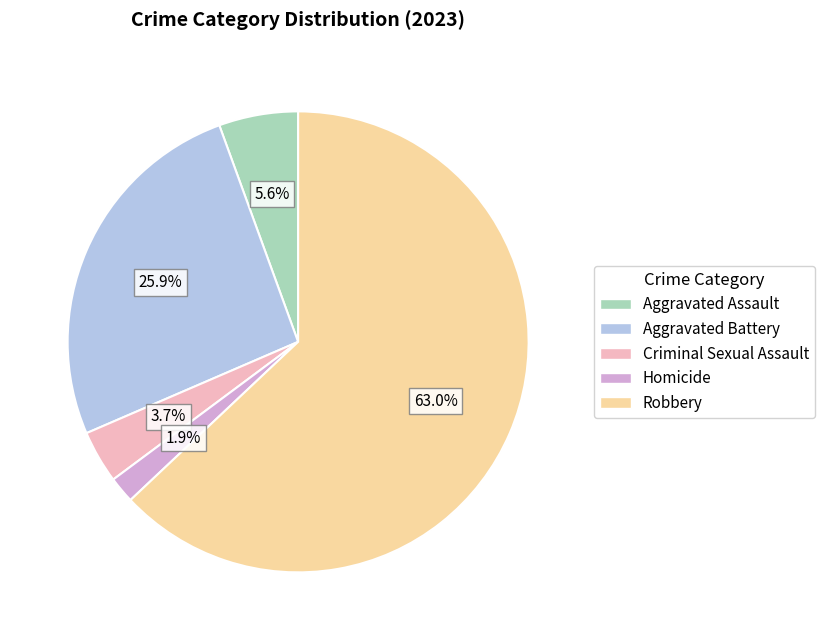

What is the largest slice in the pie chart?

Robbery